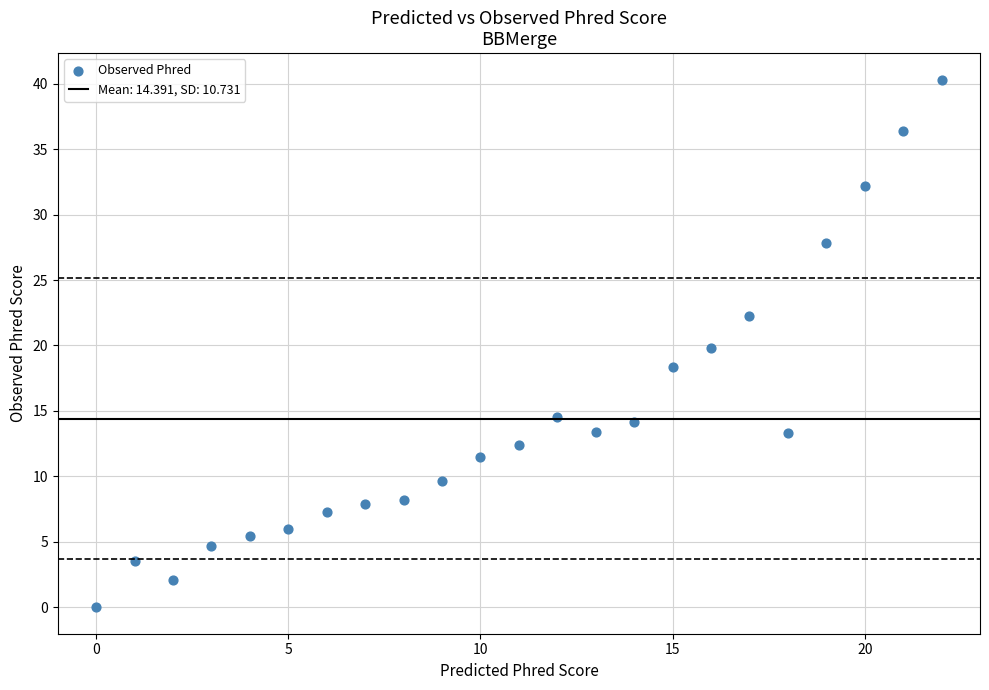

What is the range of Y values (max minus min)?

40.3